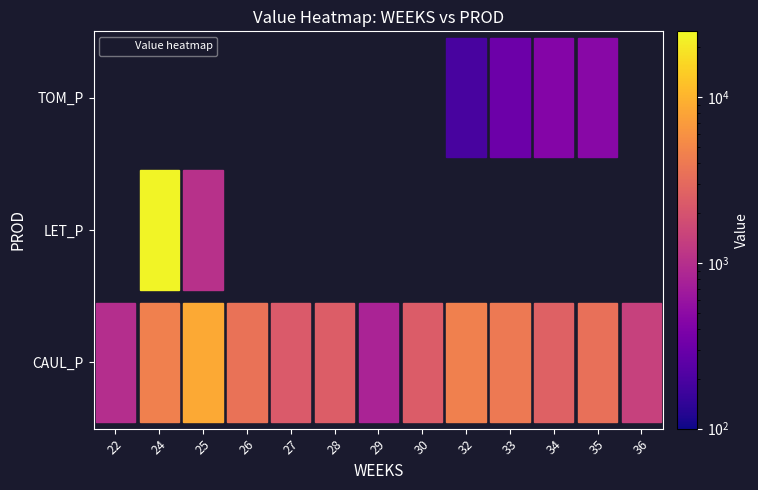

What is the difference between the second highest and second lowest values?

8533.2